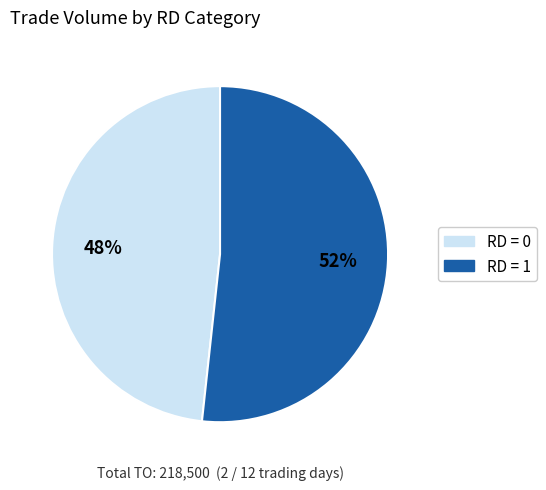

What is the ratio of the value at RD = 0 to the value at RD = 1?

0.9